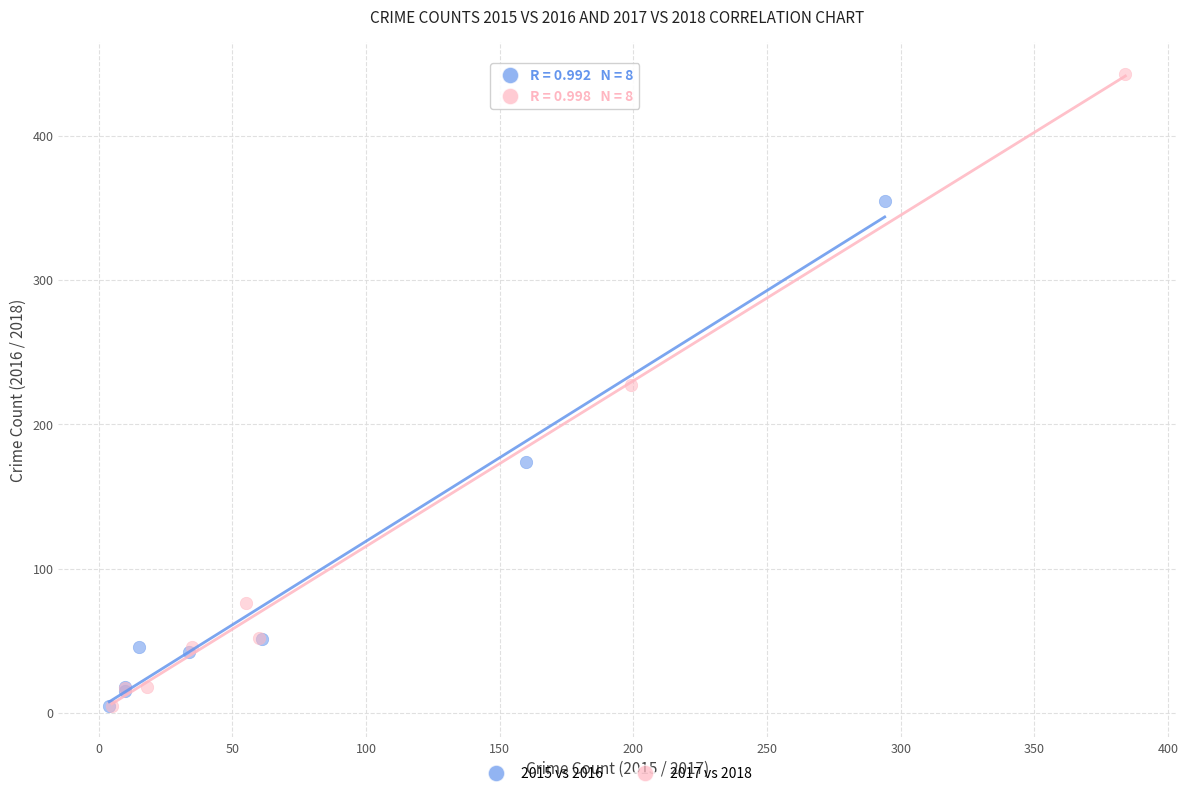

Which series has the widest spread of Y values?

2017 vs 2018